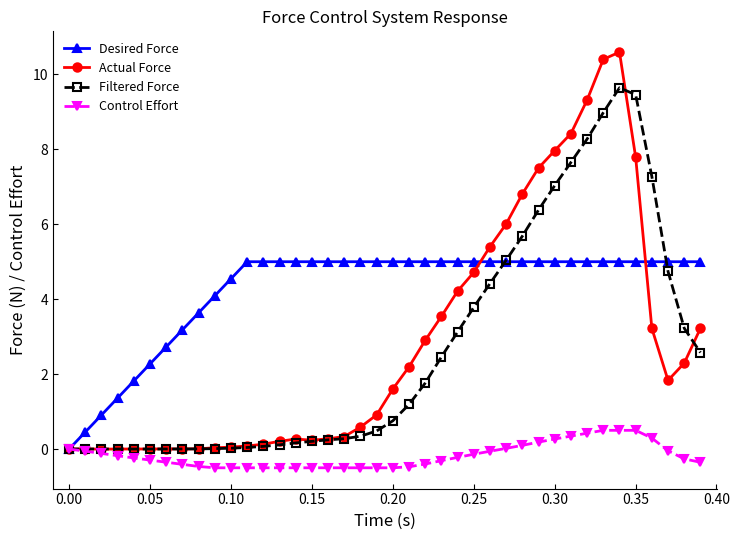

Which series has the widest spread of values?

Actual Force